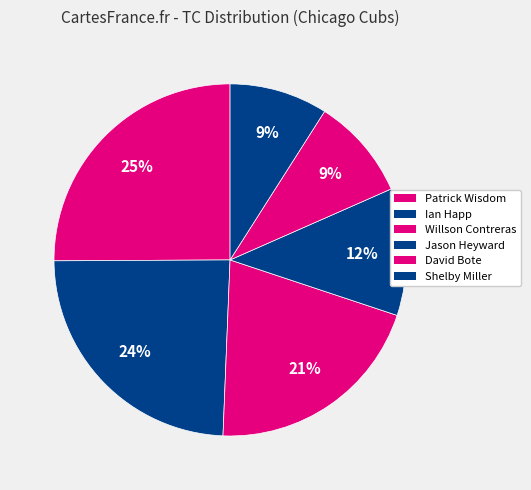

Which slice is the smallest?

Shelby Miller